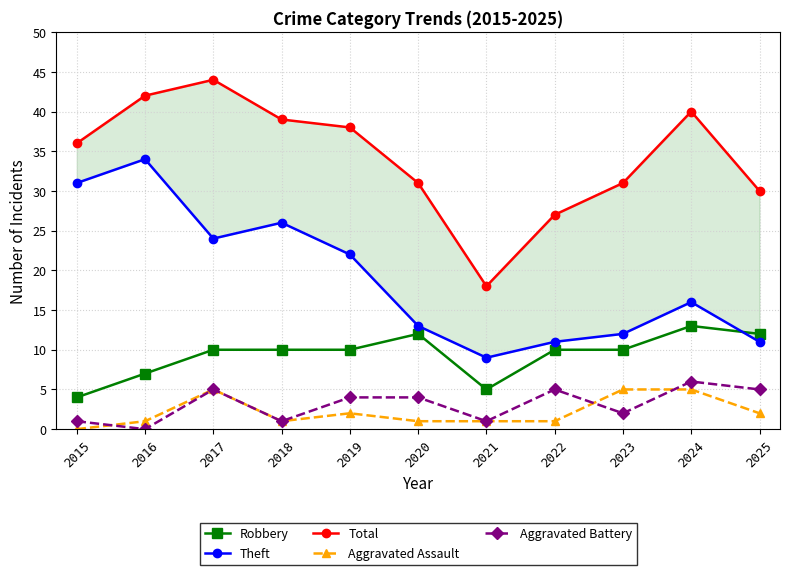

Which category has the lowest value in the Total series?

2021